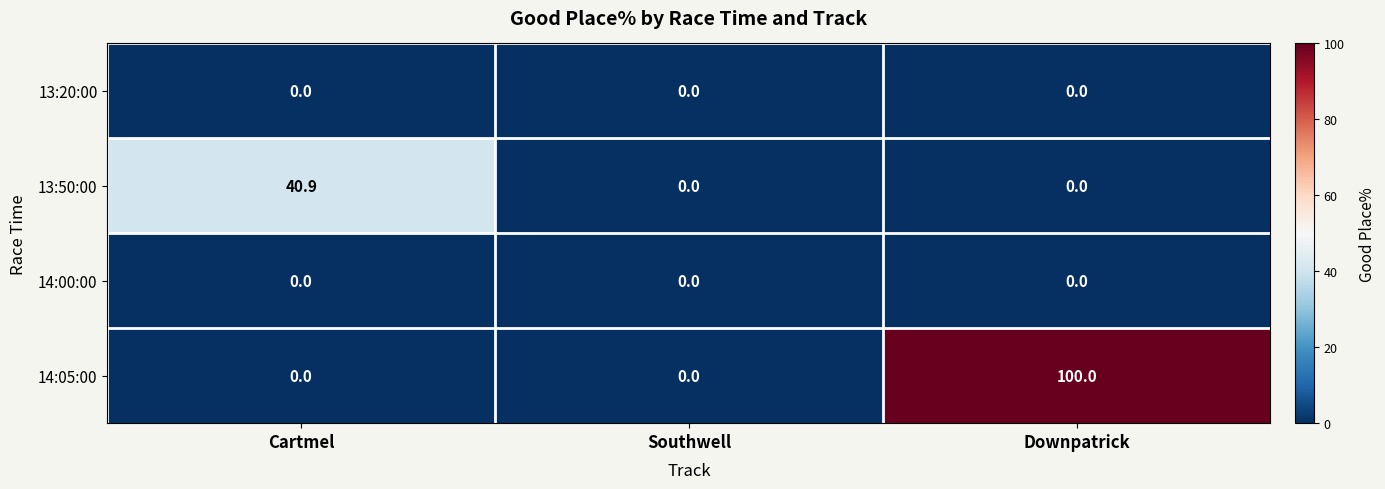

At how many categories does at least one series exceed 68?

1